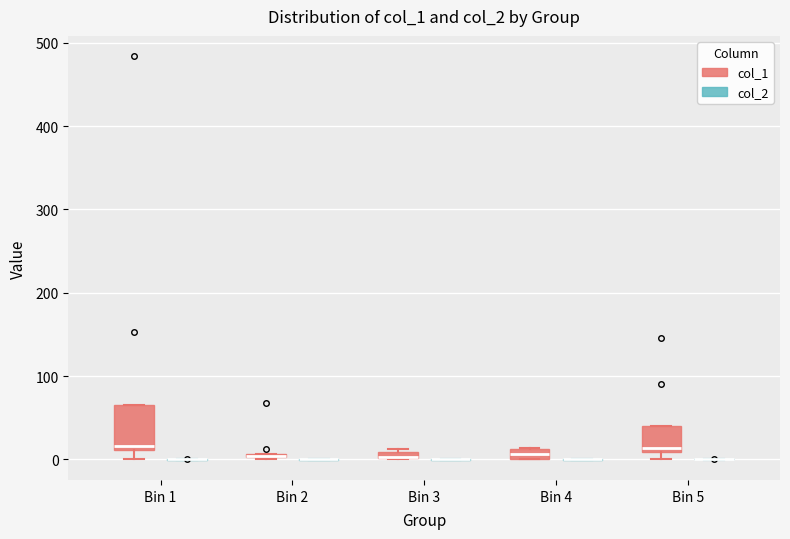

Which box is the tallest, from its lower edge to its upper edge?

Bin 1 (col_1)